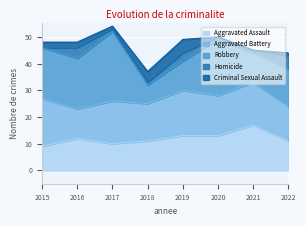

How many data points in Criminal Sexual Assault are above 2?

2